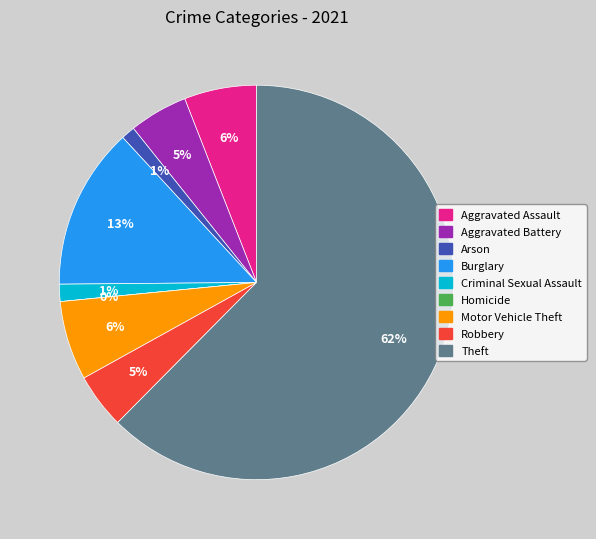

To the nearest percent, what is the average slice percentage?

11%